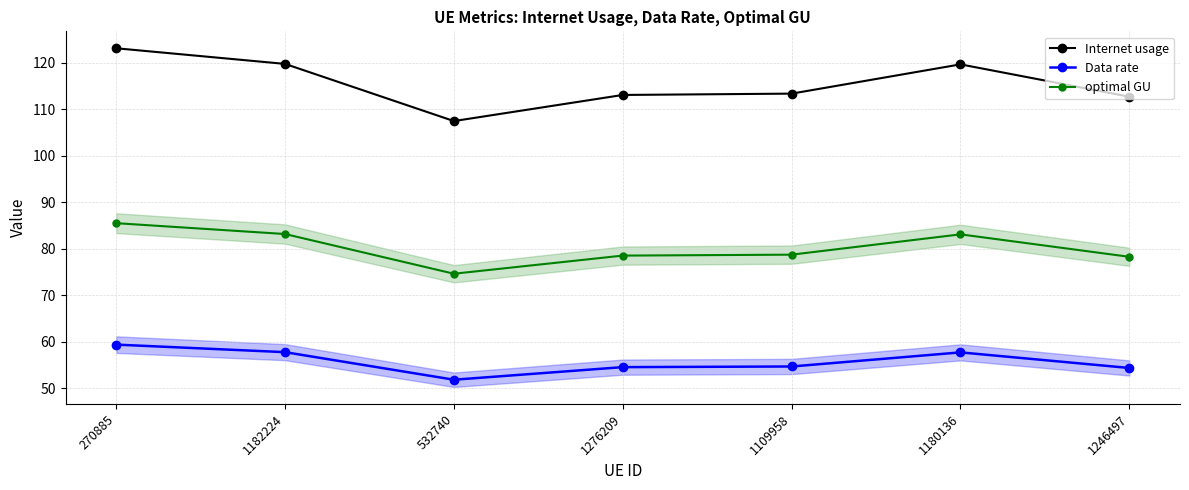

At which label does Data rate reach its peak?

270885